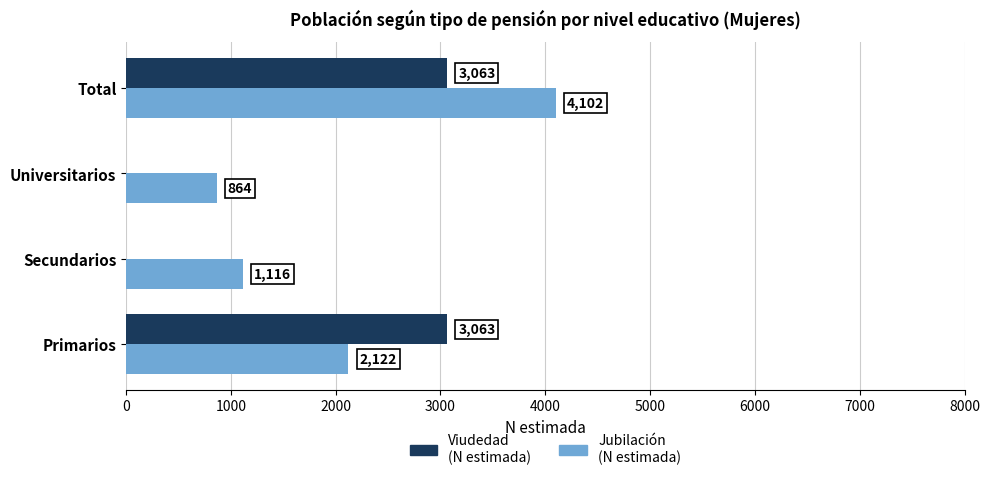

What is the total value across all series at Secundarios?

1116